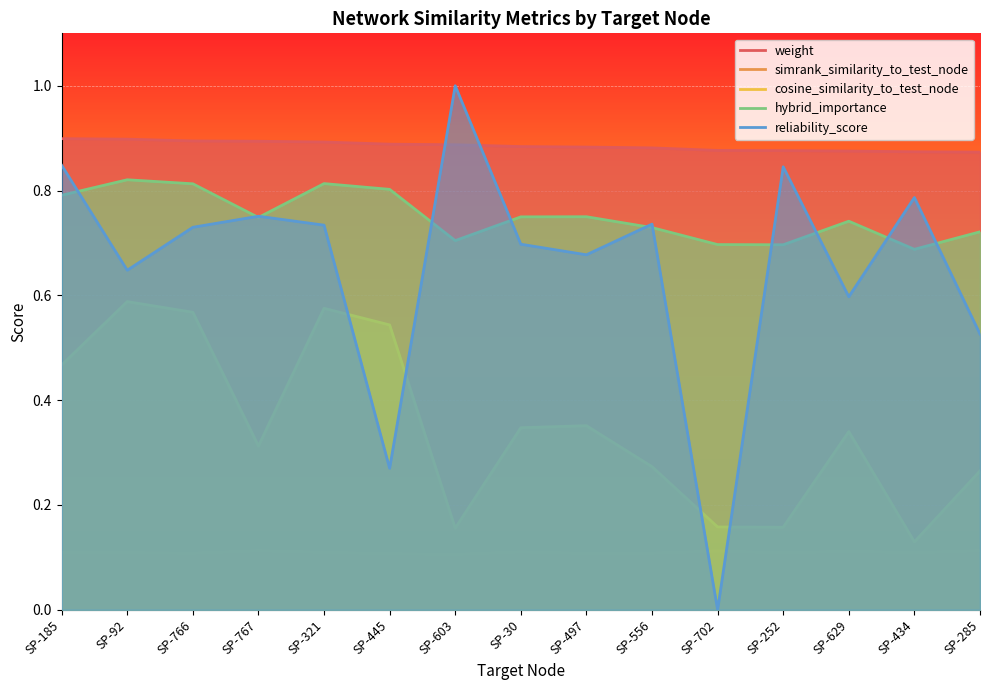

At which category is the sum across all series the highest?

SP-321